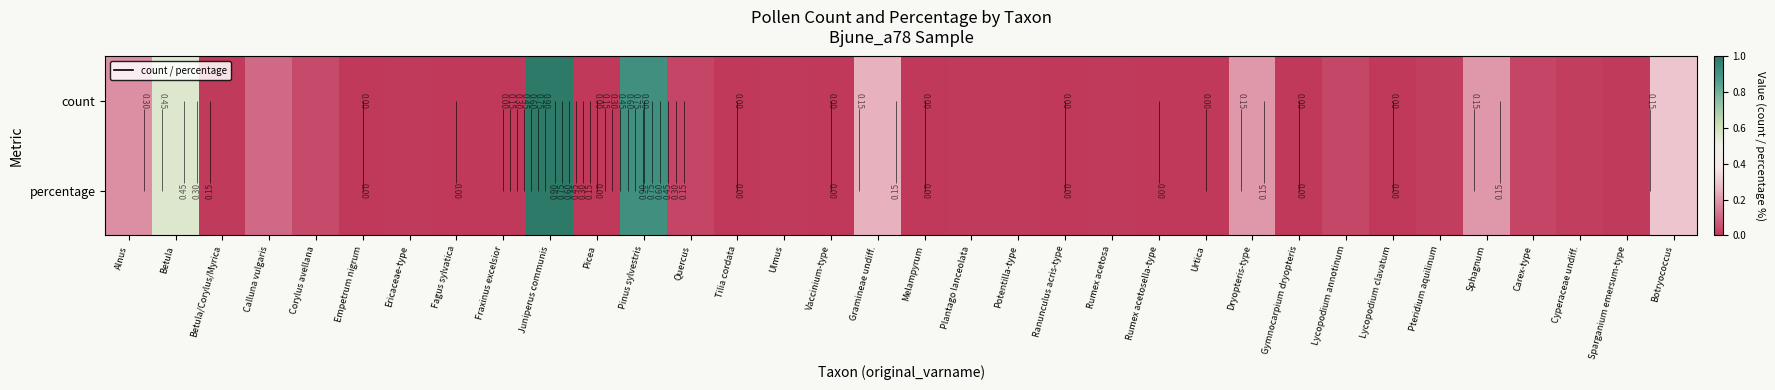

What is the maximum value for count?

1.0